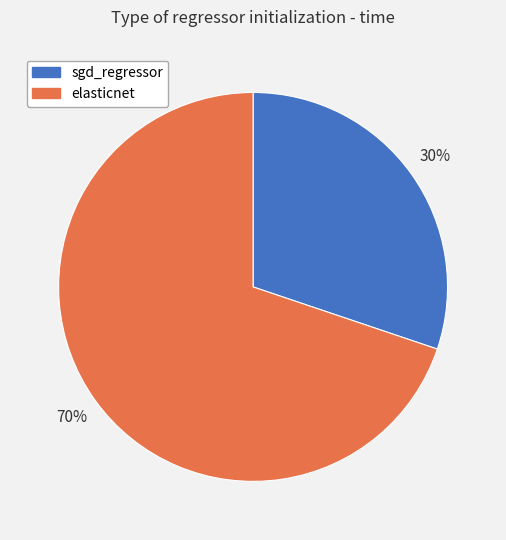

Which slice represents more than half of the pie?

elasticnet